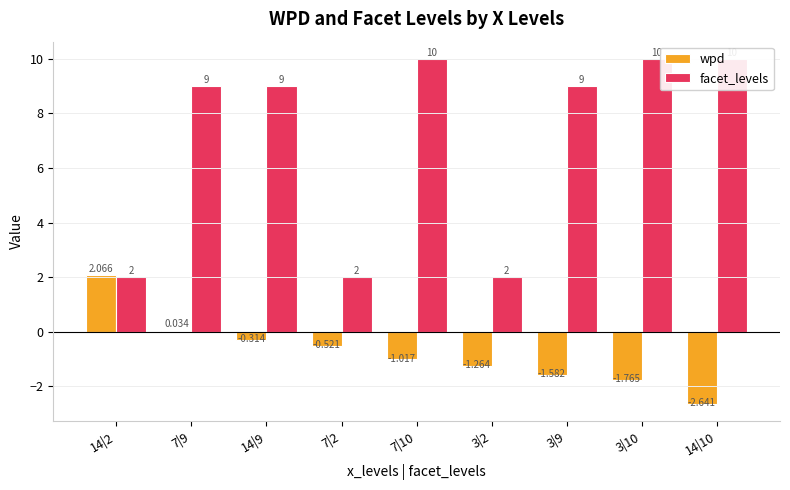

List the series in order of their overall mean, lowest first.

wpd, facet_levels